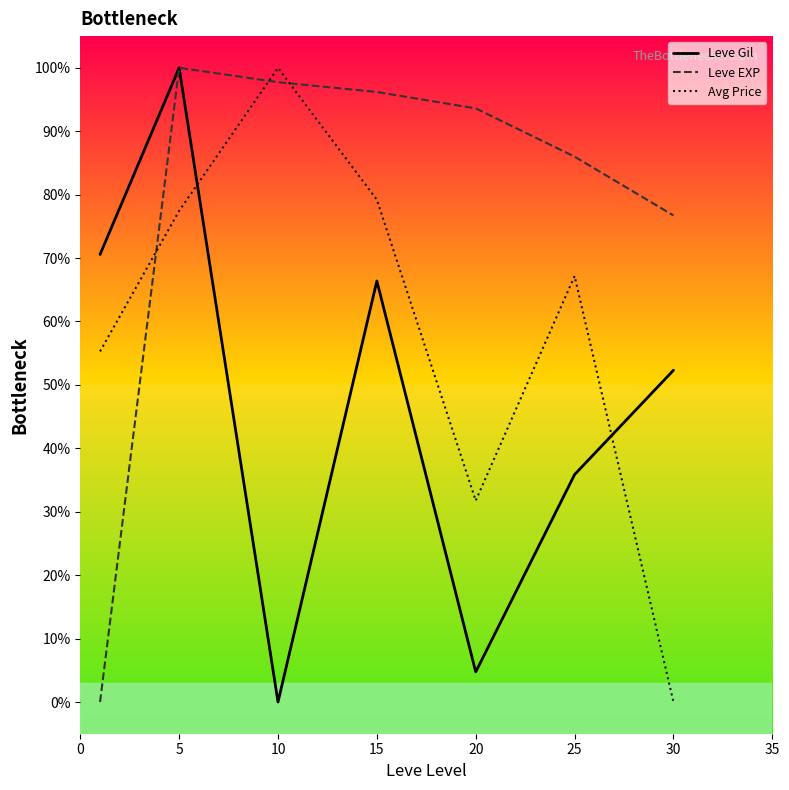

What is the difference between the maximum and minimum values in the Avg Price series?

100.0